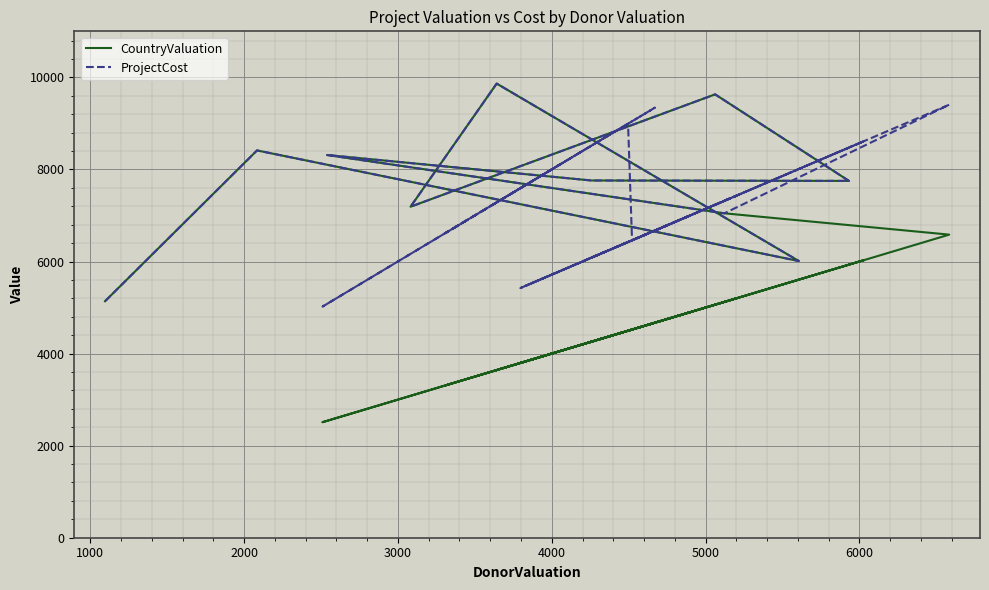

List the series in order of their peak value, highest first.

CountryValuation, ProjectCost